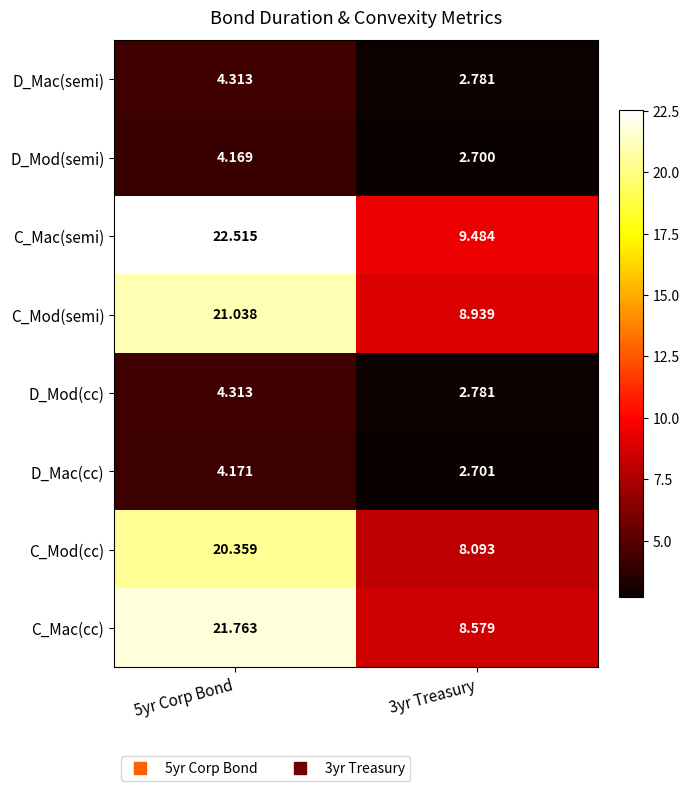

Which category has the lowest value across all series?

3yr Treasury